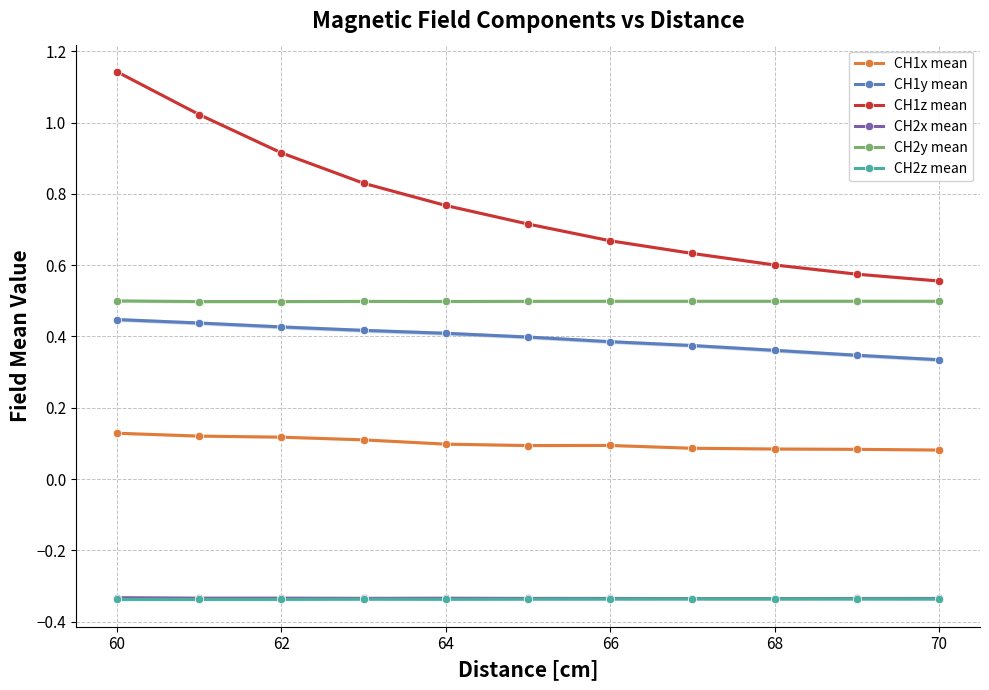

Is it true that CH1x mean equals 0.1 at 64?

True